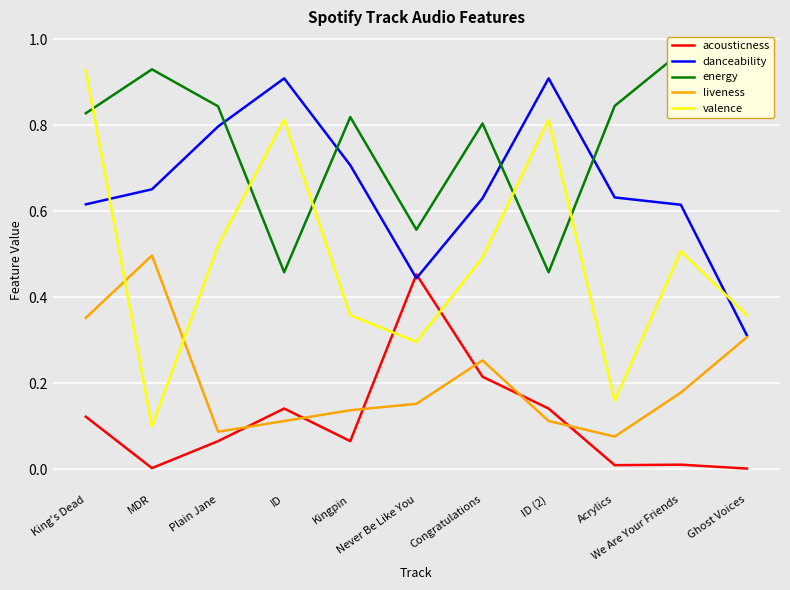

What is the difference between the highest and lowest values at Acrylics?

0.8